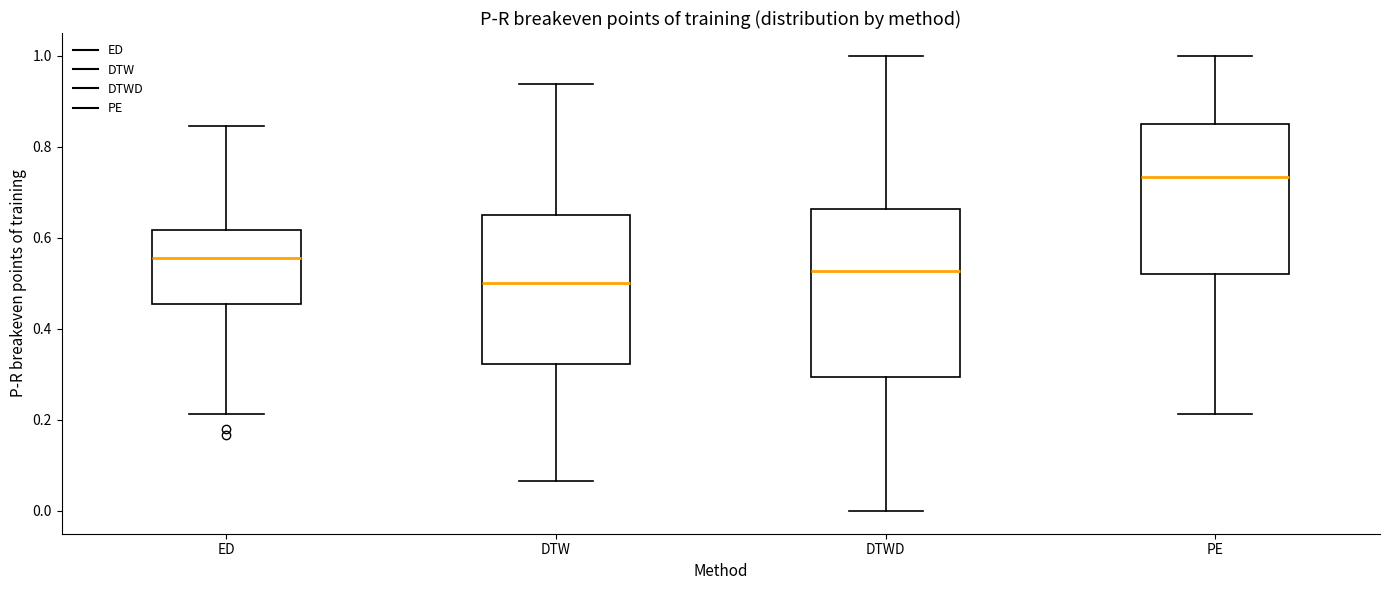

Where does the median line of the box for ED sit on the y-axis? The values are not printed on the chart, so give them approximately, as read against the axis.

0.56